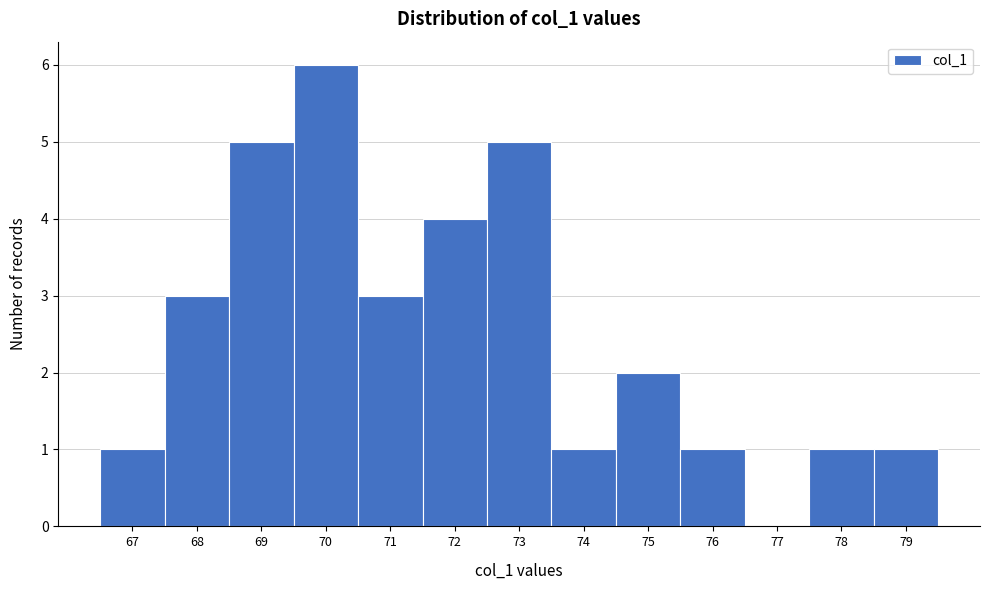

What is the height of the bar covering 68.5 to 69.5 on the x-axis? The values are not printed on the chart, so give them approximately, as read against the axis.

5